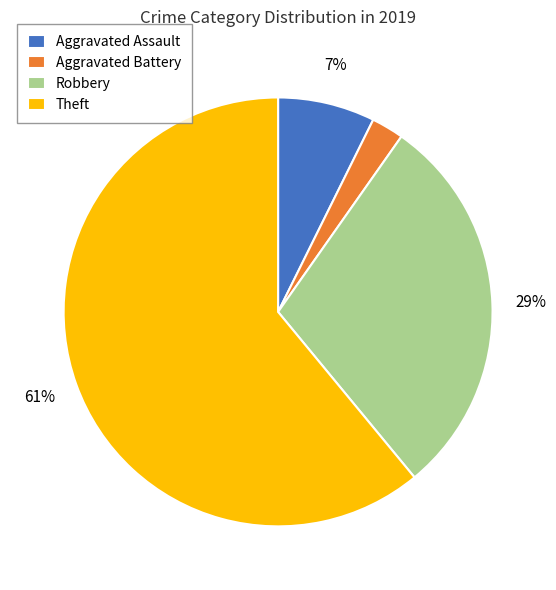

True or false: Aggravated Battery accounts for 2% of the total.

True